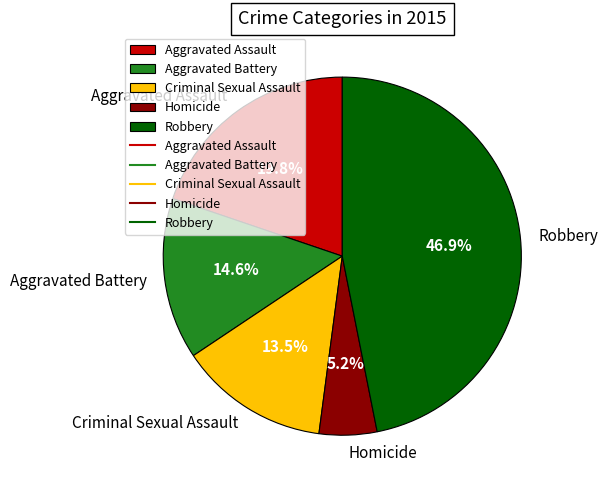

Count the number of slices in the pie.

5